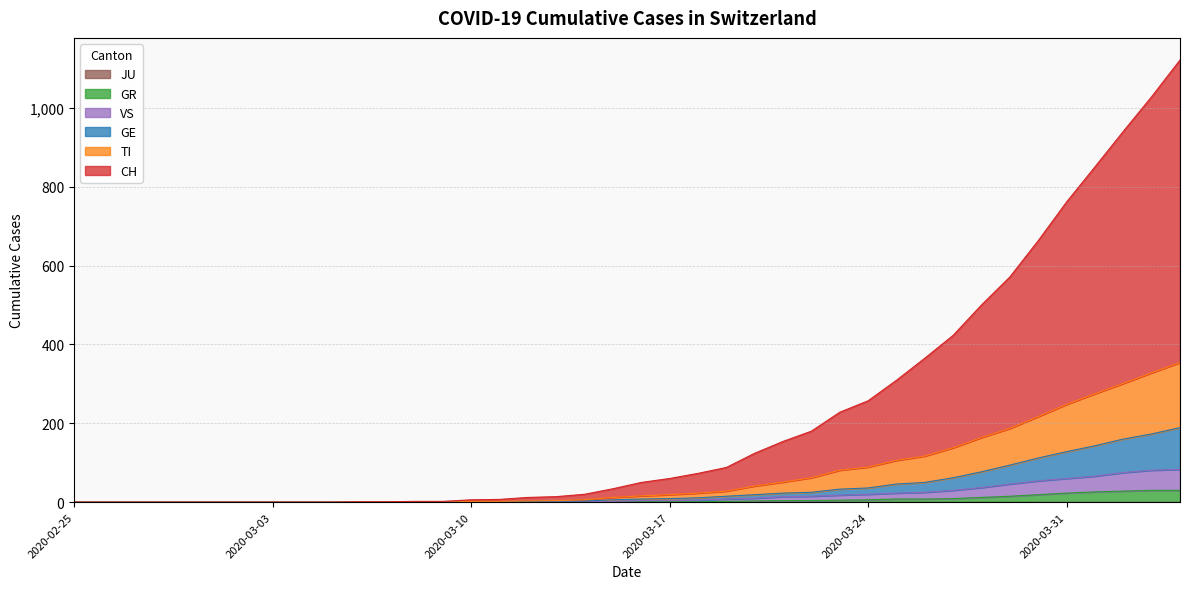

What is the difference between the GE values at 6 and 20?

8